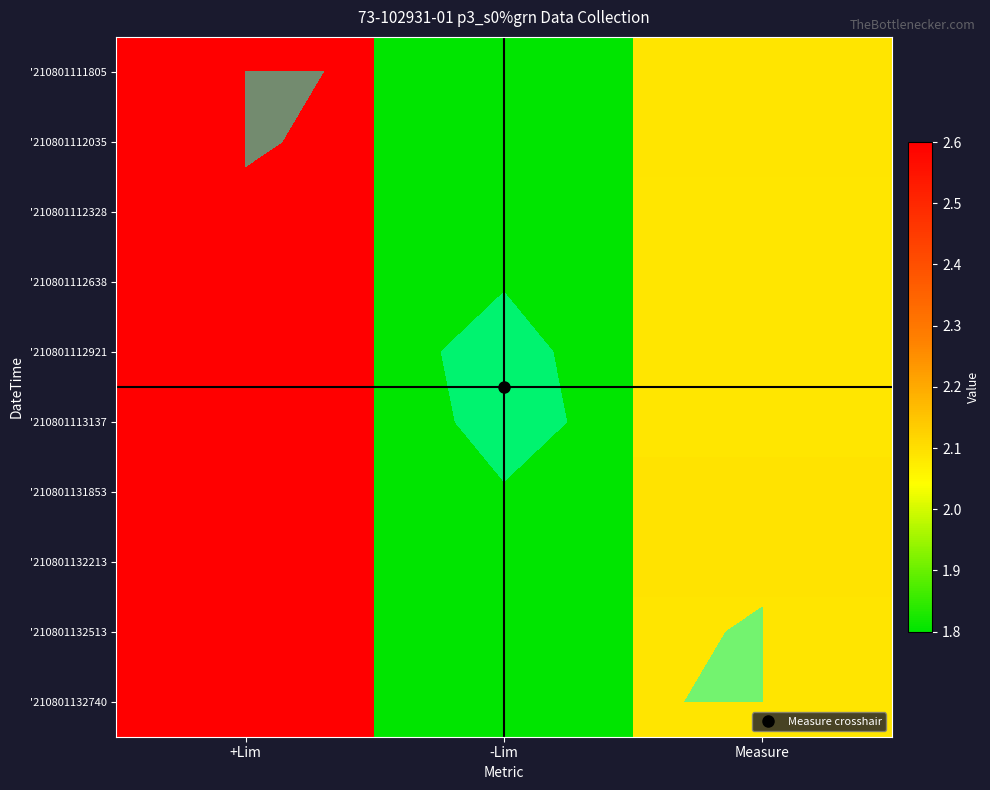

How many data points in '210801112328 are above 2?

2